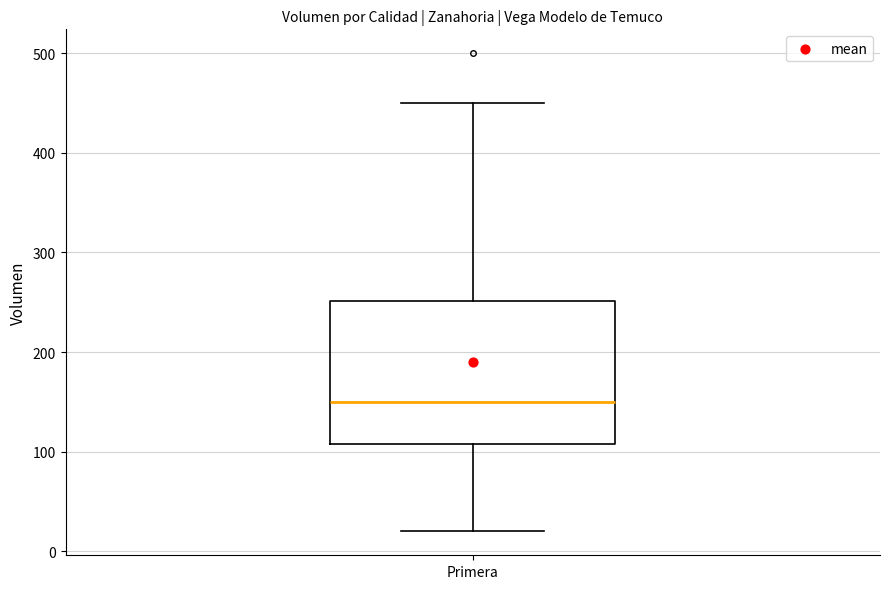

Where is the lower edge of the box for Primera on the y-axis? The values are not printed on the chart, so give them approximately, as read against the axis.

110